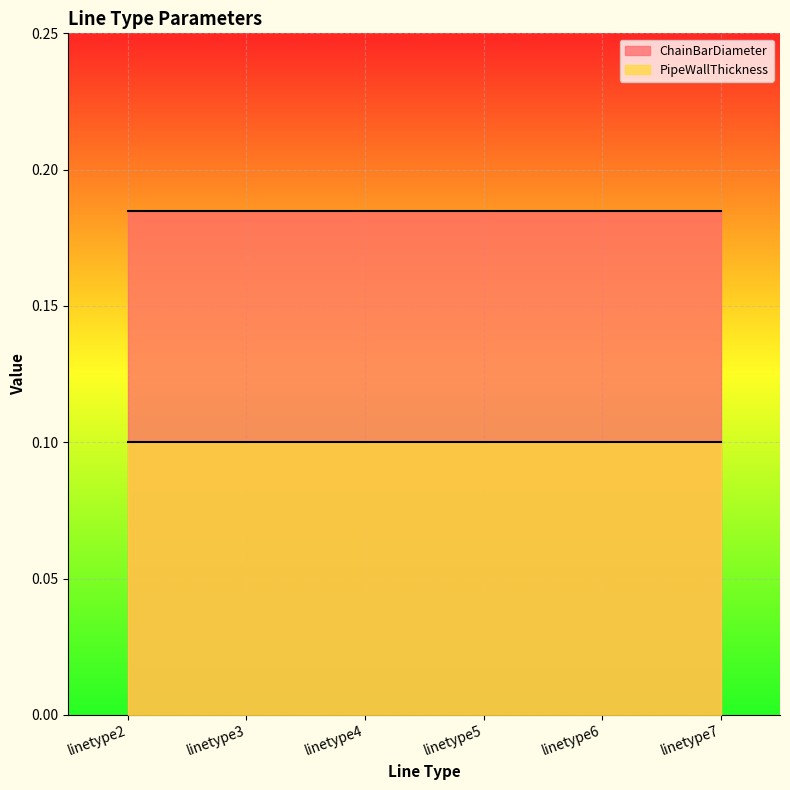

How many lines are shown in the chart?

2